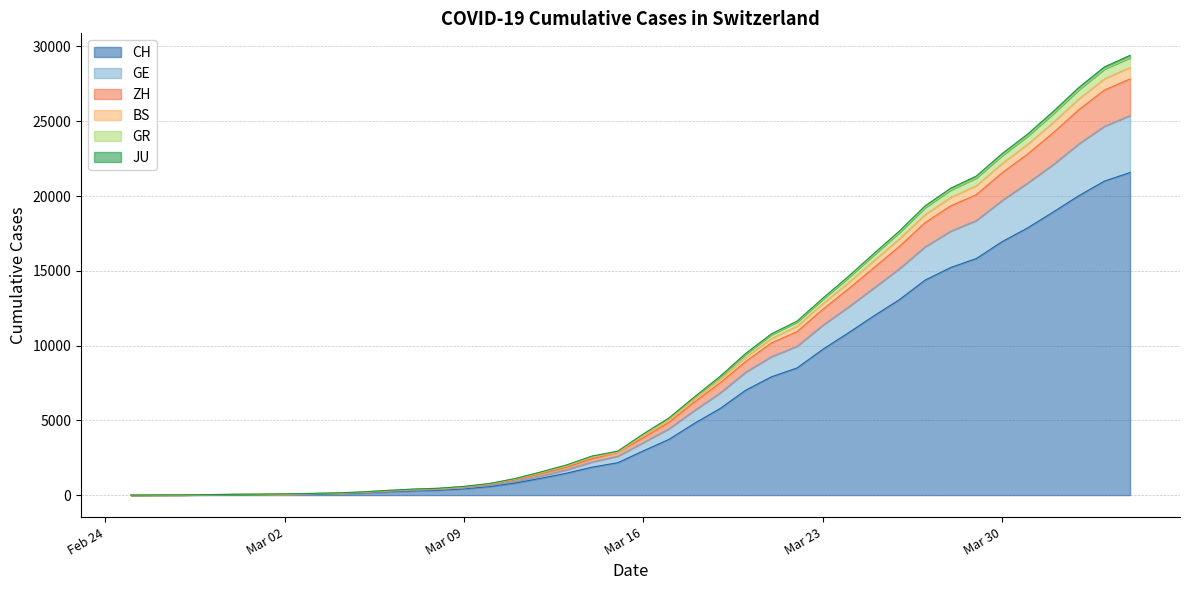

What is the maximum value for CH?

21574